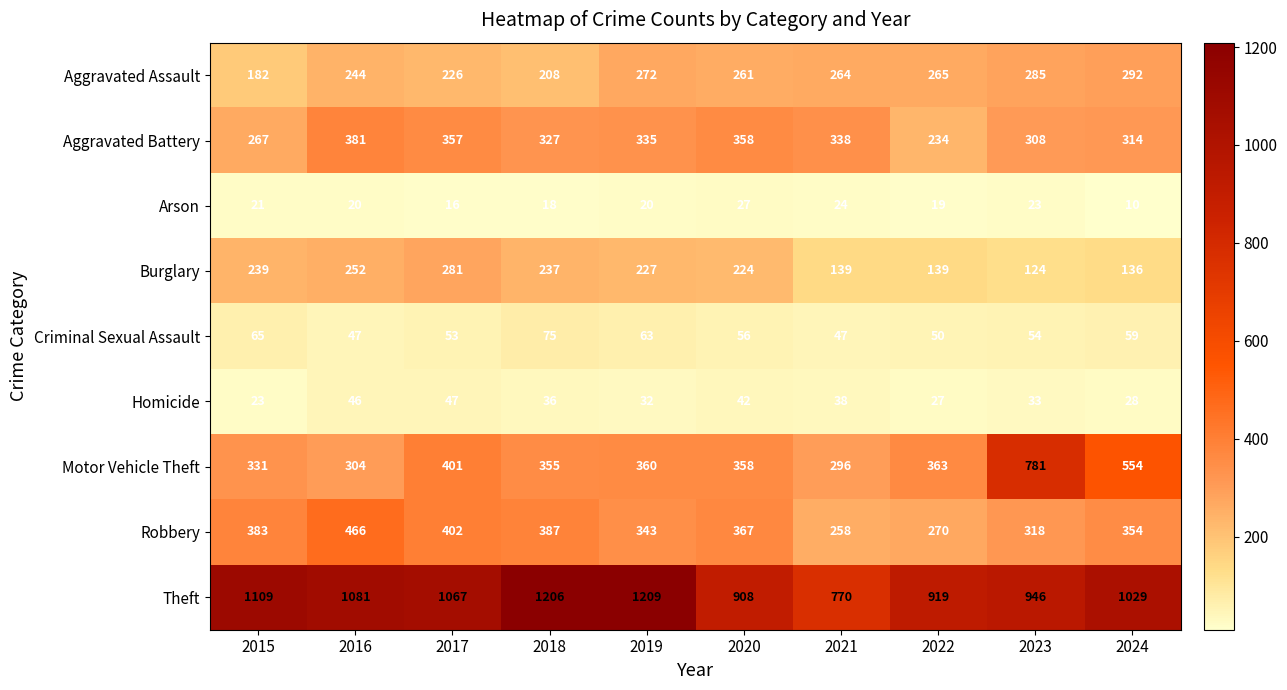

What is the difference between the maximum and minimum values in the Aggravated Battery series?

147